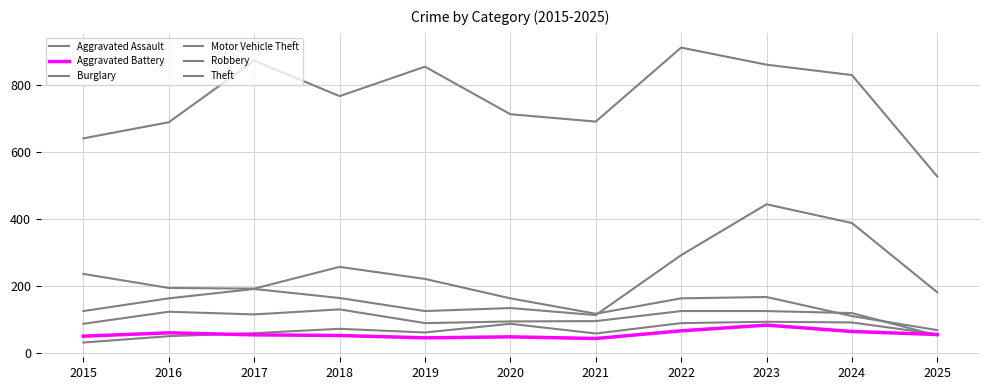

True or false: Aggravated Assault and Theft cross at least once.

False